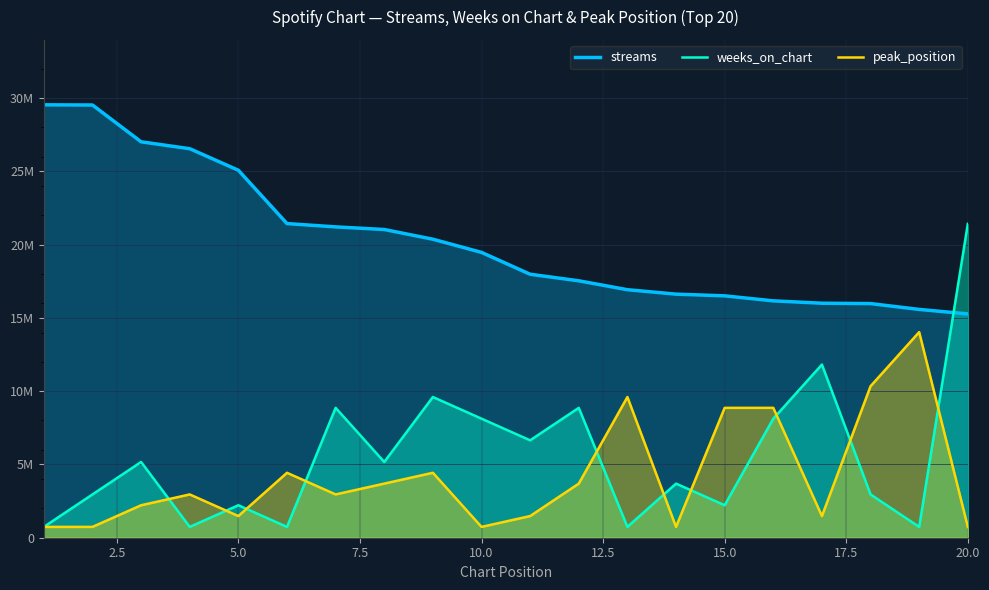

What is the difference between the maximum and minimum values in the streams series?

14267784.0